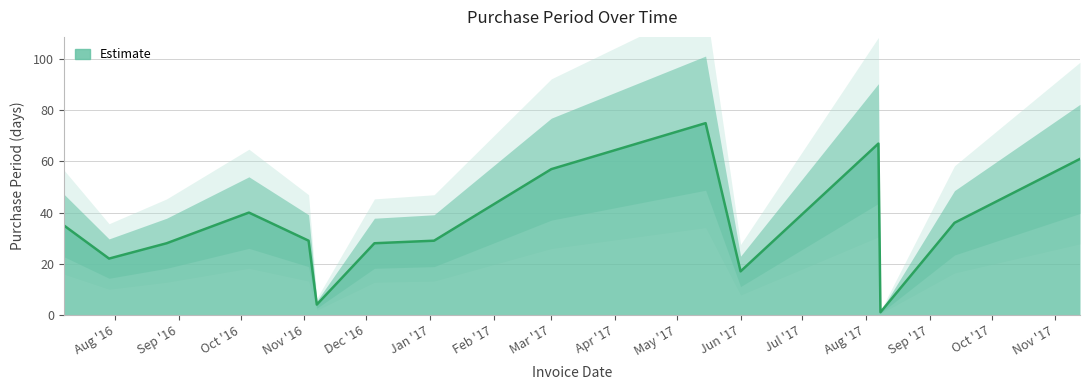

What is the sum of all values?

529